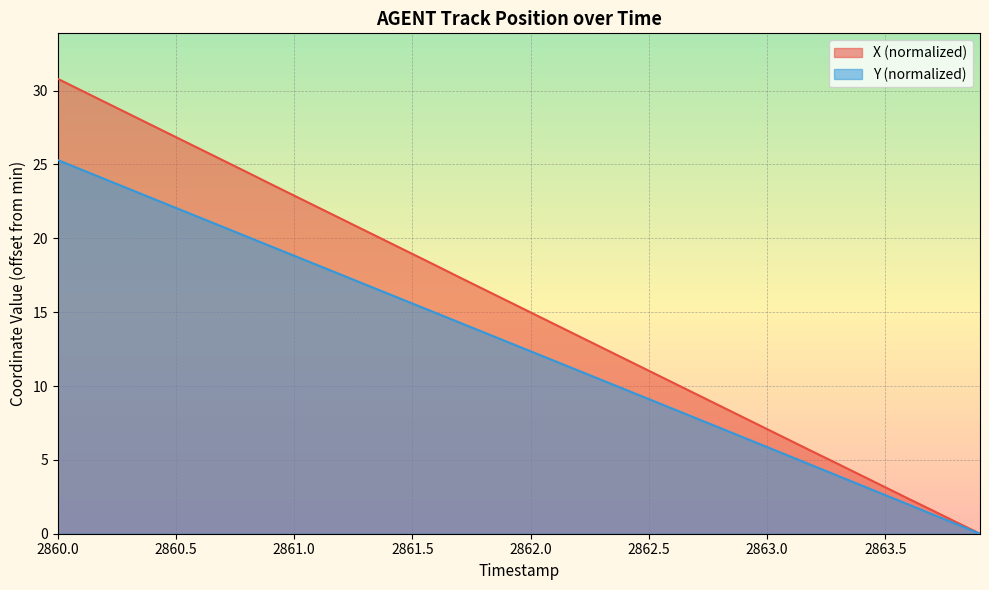

Reading left to right, list all the values displayed in this chart.

X: 30.8	30.0	29.2	28.4	27.6	26.8	26.1	25.3	24.5	23.7	22.9	22.1	21.3	20.5	19.7	18.9	18.1	17.3	16.6	15.8	15.0	14.2	13.4	12.6	11.8	11.0	10.2	9.4	8.7	7.9	7.1	6.3	5.5	4.7	3.9	3.1	2.3	1.6	0.8	0.0
Y: 25.3	24.6	24.0	23.4	22.7	22.1	21.4	20.8	20.1	19.5	18.8	18.2	17.5	16.9	16.2	15.6	14.9	14.3	13.6	13.0	12.3	11.7	11.1	10.4	9.8	9.1	8.5	7.8	7.2	6.5	5.9	5.2	4.6	3.9	3.3	2.6	2.0	1.3	0.7	0.0